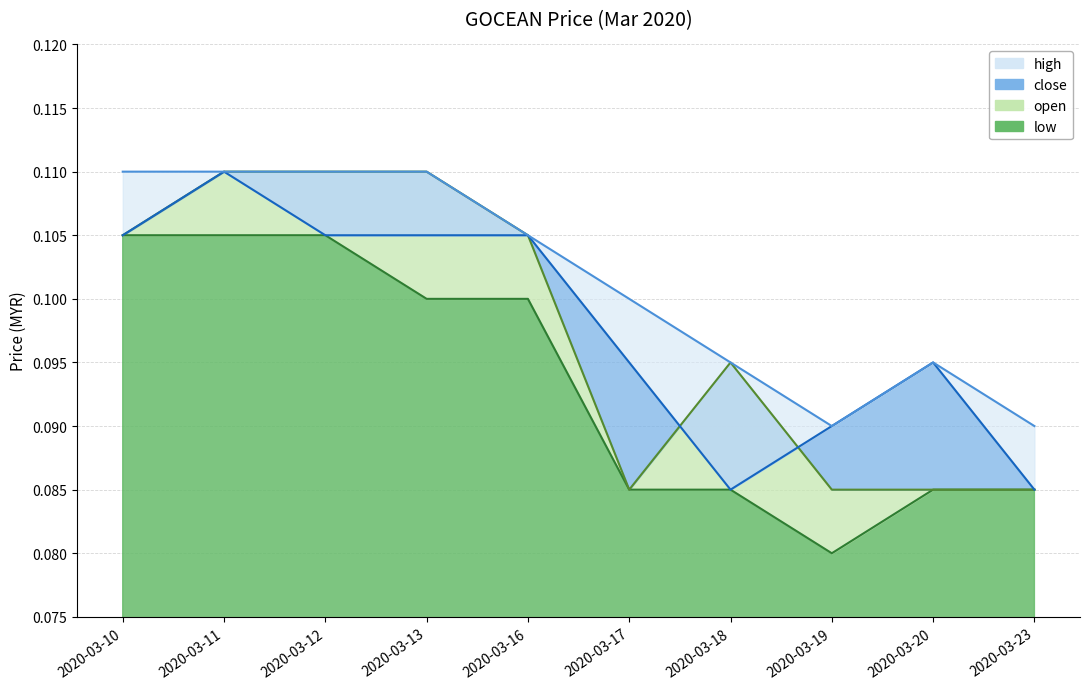

What is the highest value of the open series?

0.1